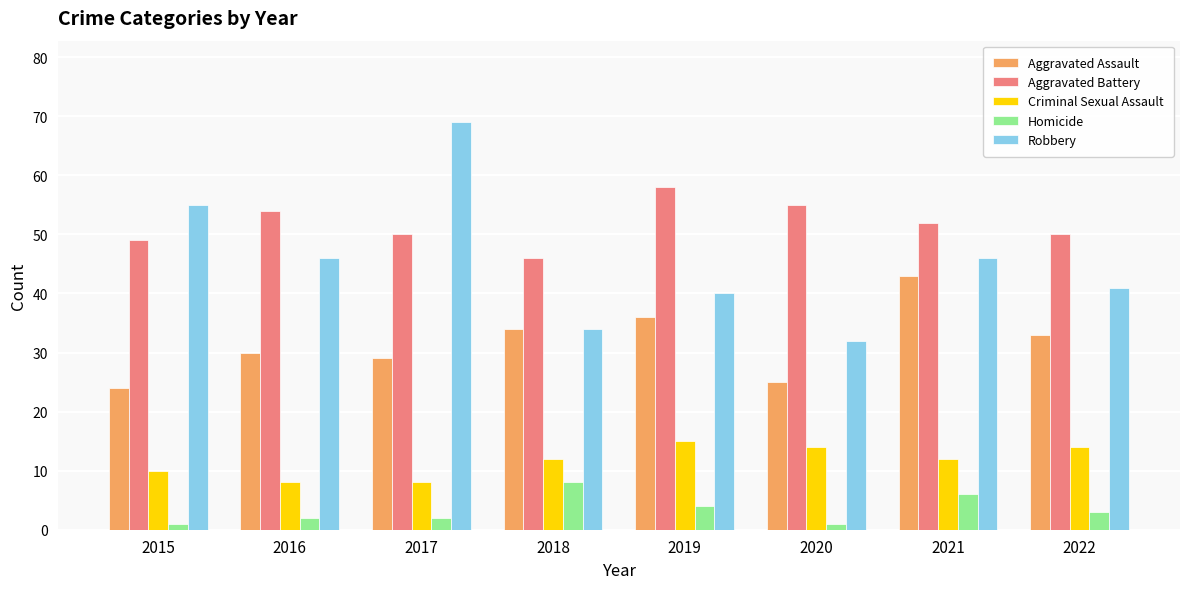

Count the Homicide values in the range 2 to 6.

5